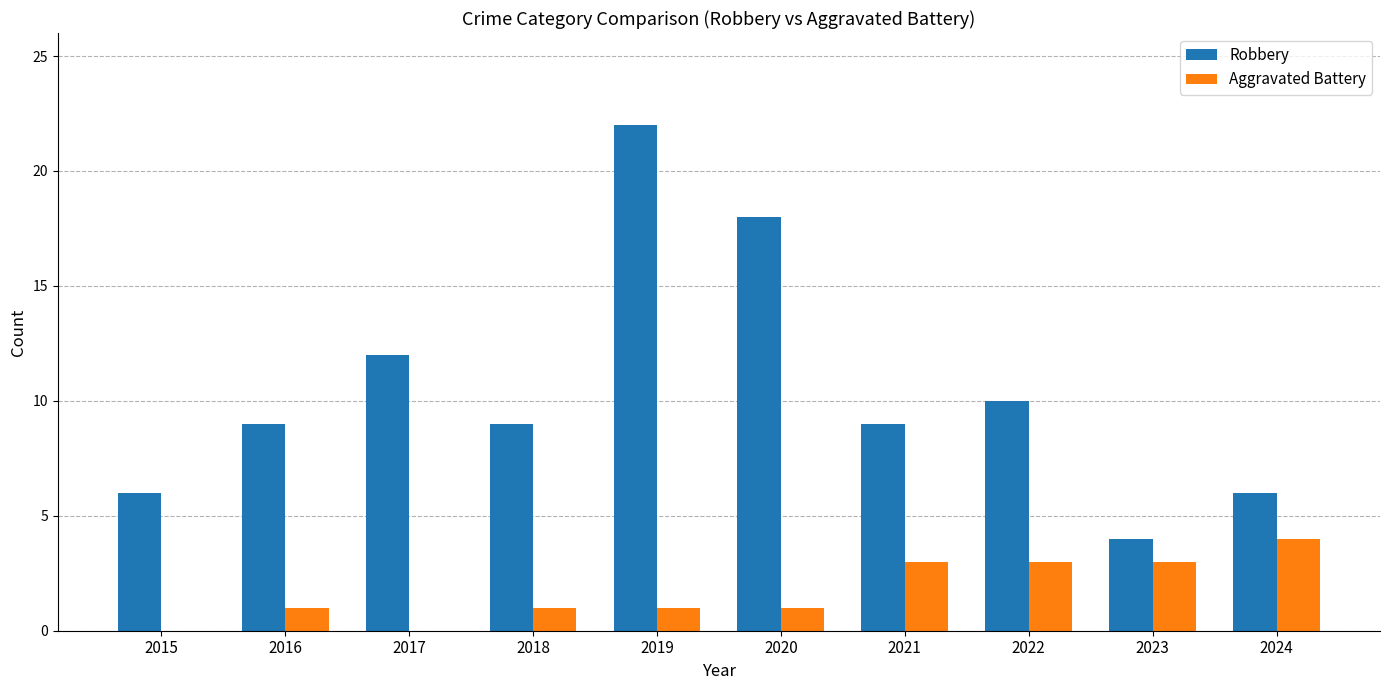

What is the sum of the Robbery values at 2016 and 2017?

21